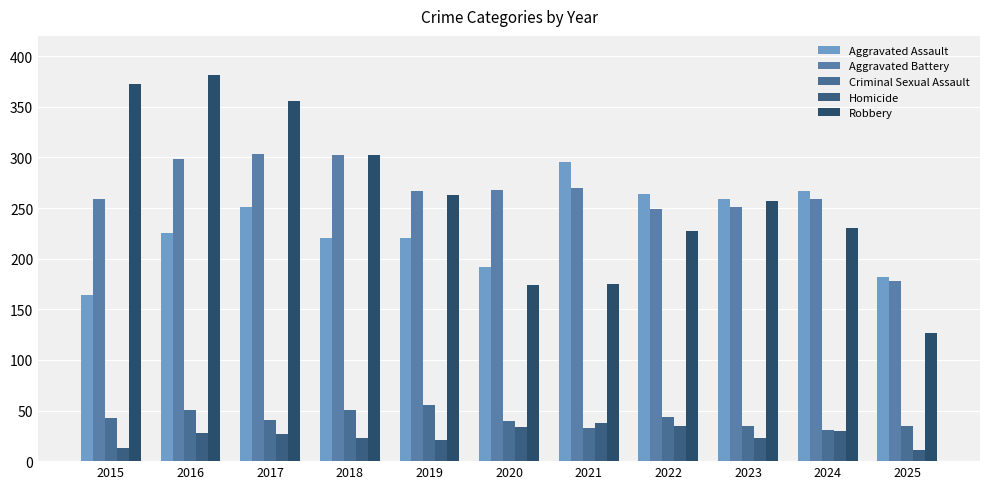

Which category has the lowest value in the Robbery series?

2025